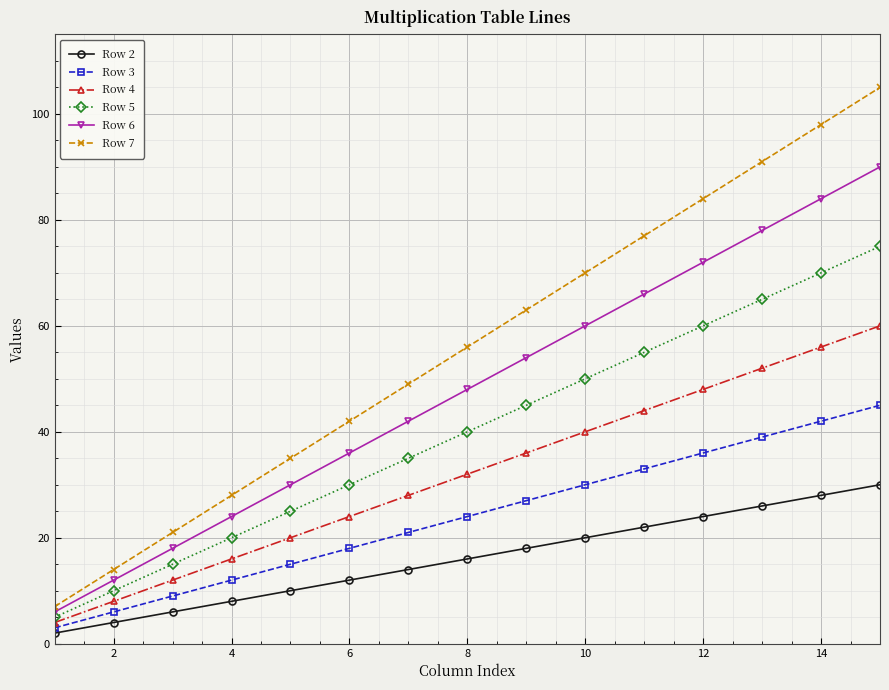

True or false: Row 2 and Row 6 intersect in this chart.

False